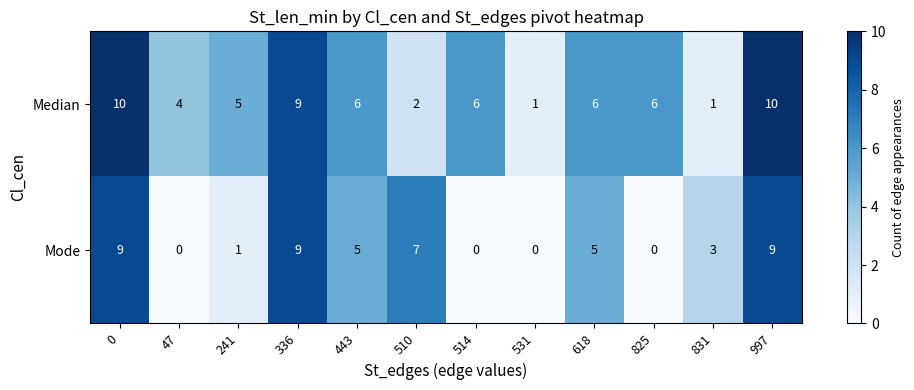

What is the difference between the second highest and second lowest values in the Mode series?

9